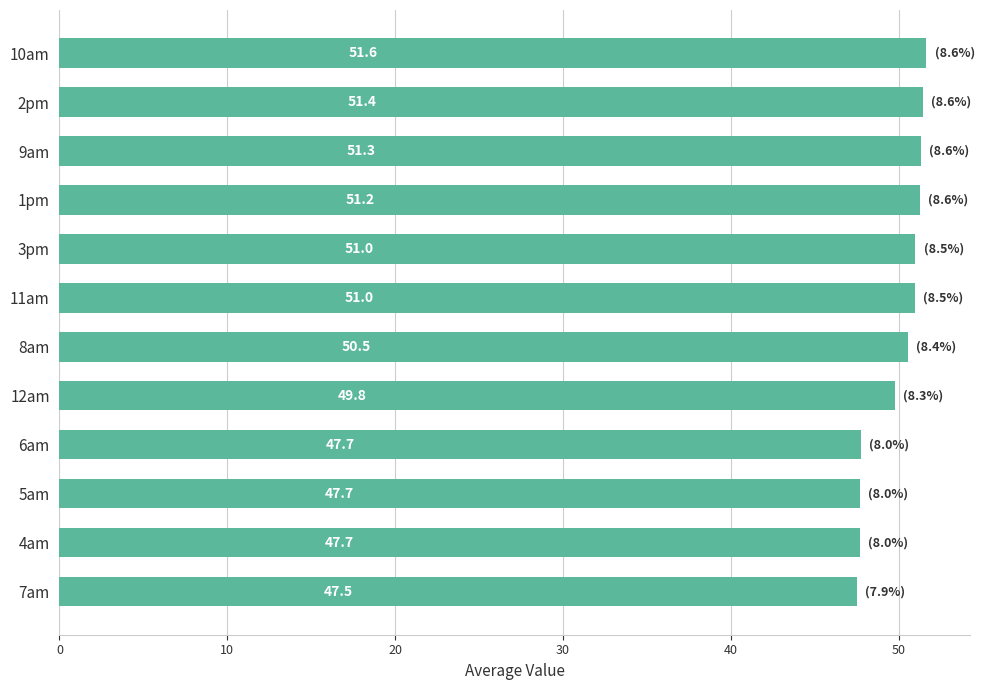

Reading top to bottom, list all the values displayed in this chart.

51.6	51.4	51.3	51.2	51.0	51.0	50.5	49.8	47.7	47.7	47.7	47.5